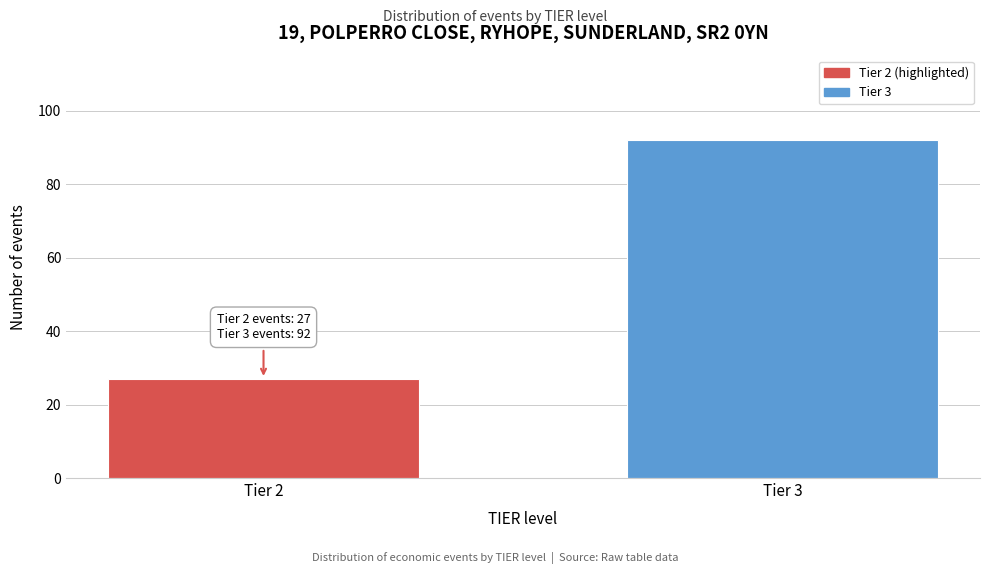

Reading left to right, what are all the values shown in this chart?

Tier 2=27	Tier 3=92